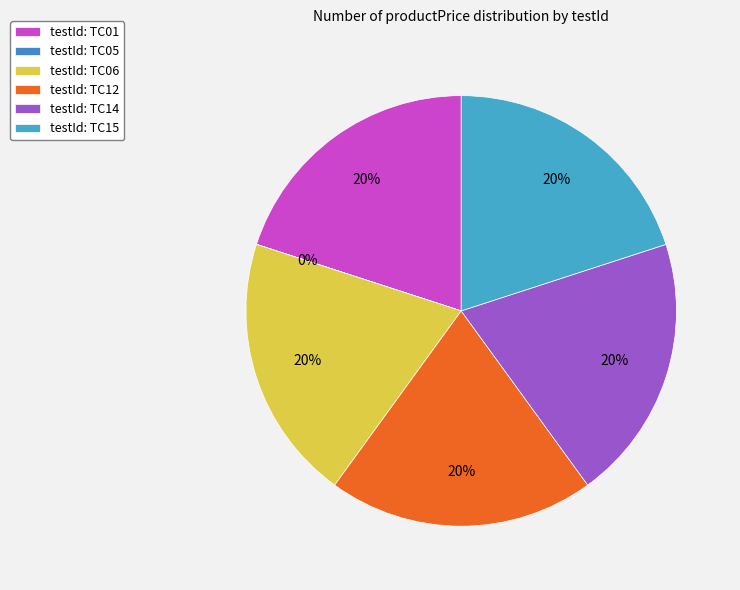

What is the smallest slice in the pie chart?

TC05